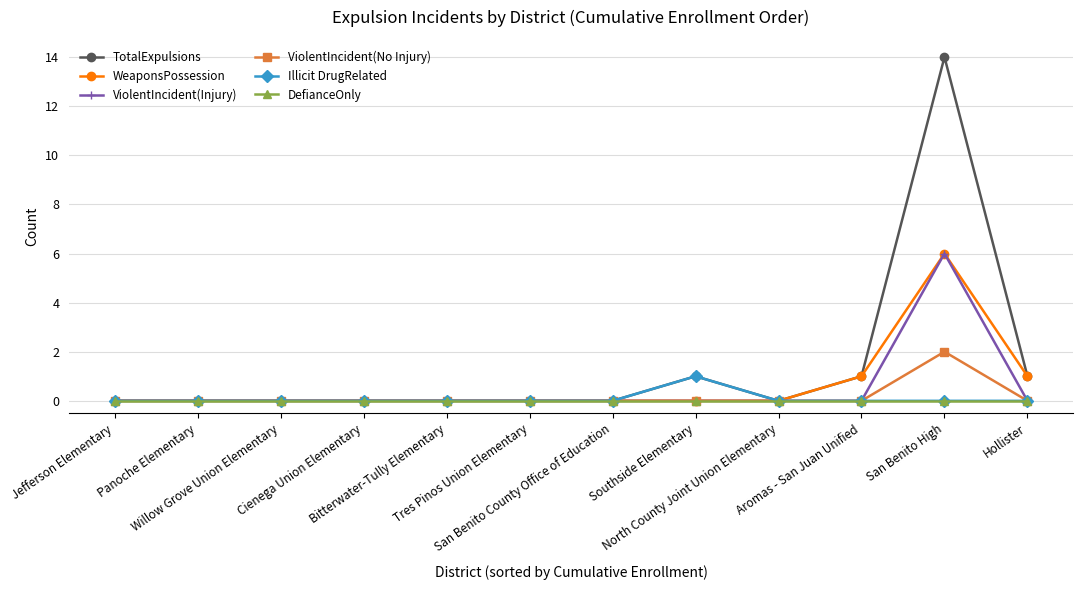

Which series has the largest total across all categories?

TotalExpulsions